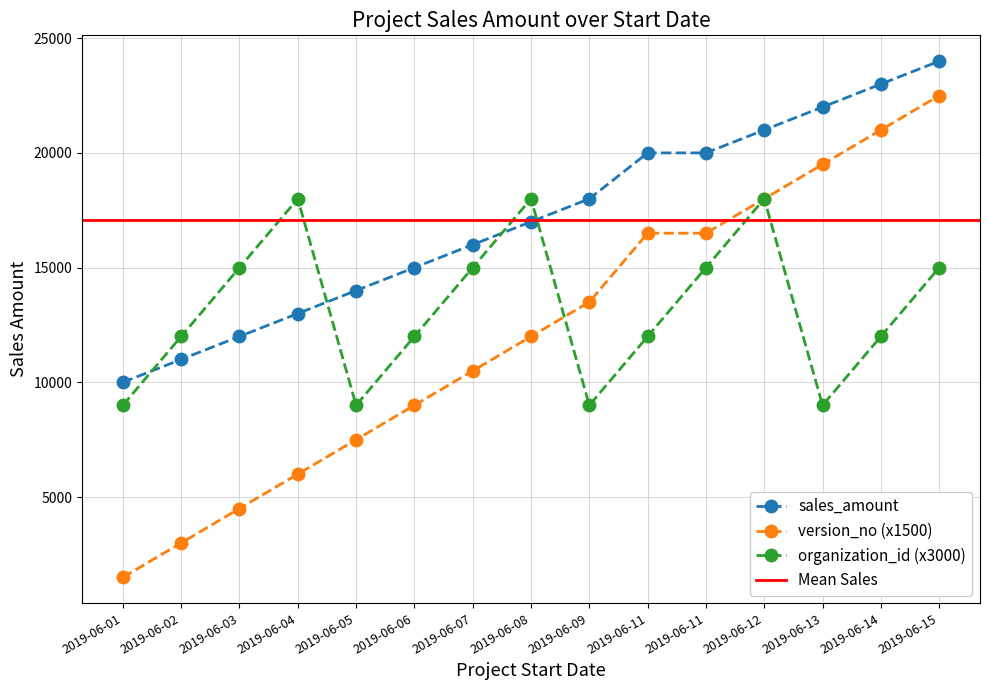

How many data points in version_no (x1500) are less than 12000?

7